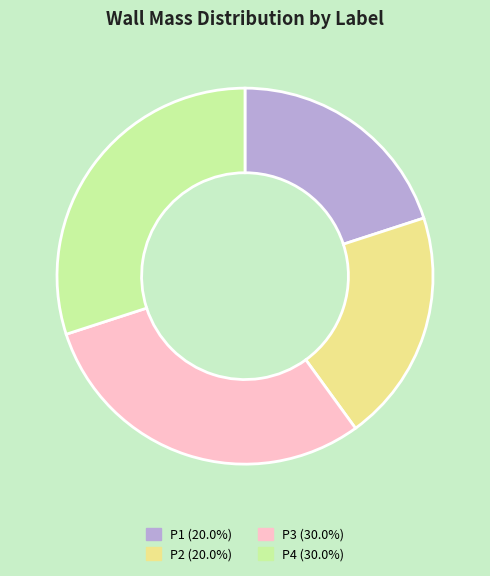

Combined, do P1 (20.0%) and P2 (20.0%) account for over 50%?

No